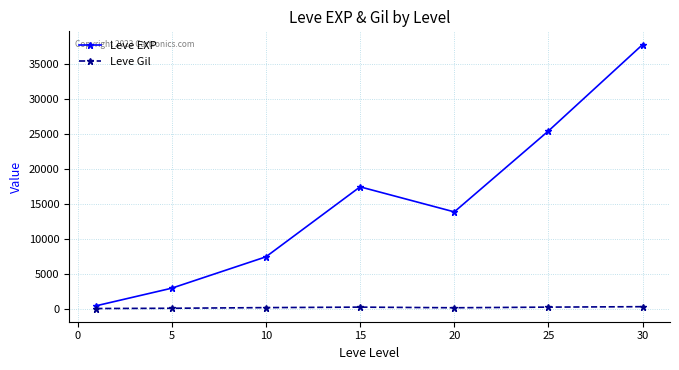

Rank the series by their average value, from lowest to highest.

Leve Gil, Leve EXP